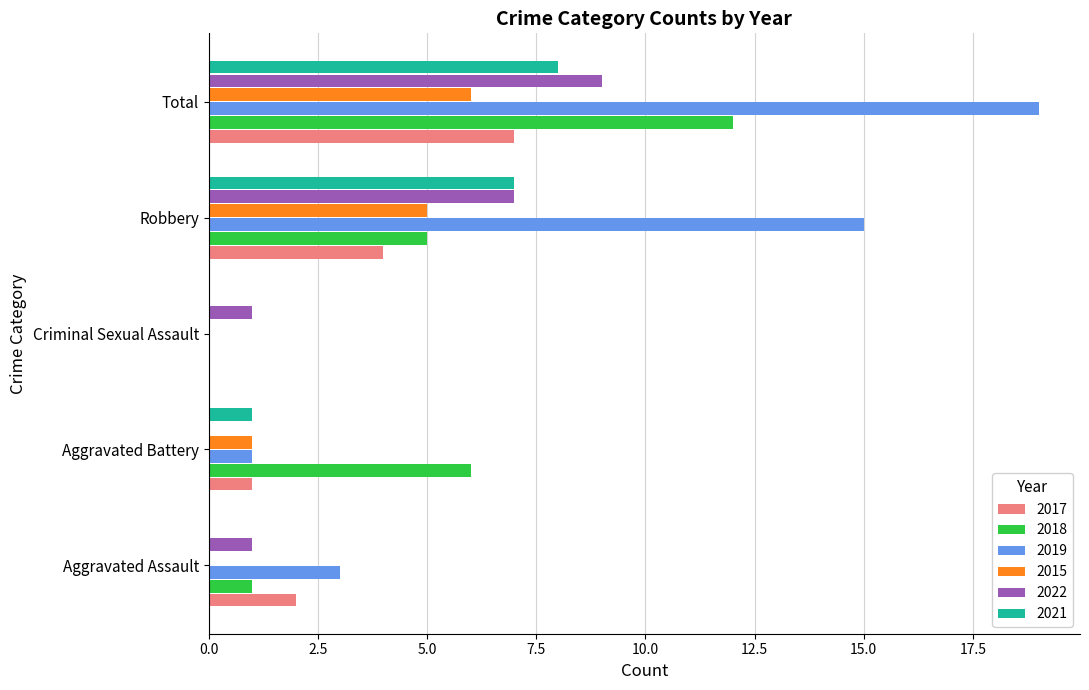

Is the value of 2015 at Total greater than the value of 2017 at Robbery?

Yes